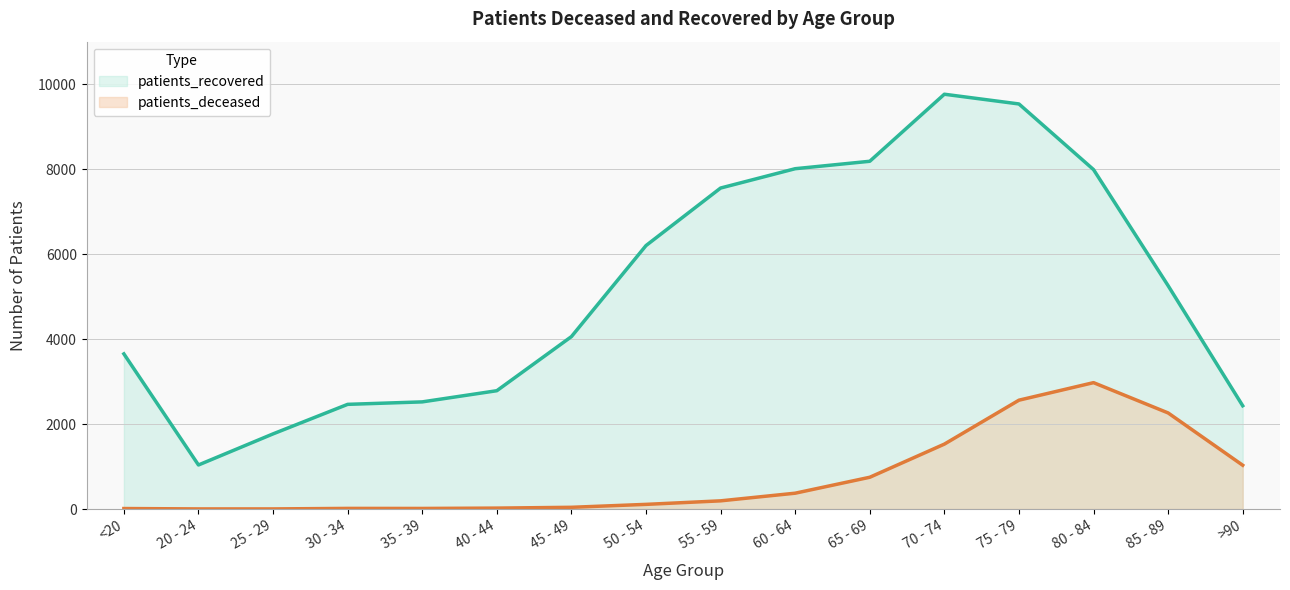

How many lines are shown in the chart?

2